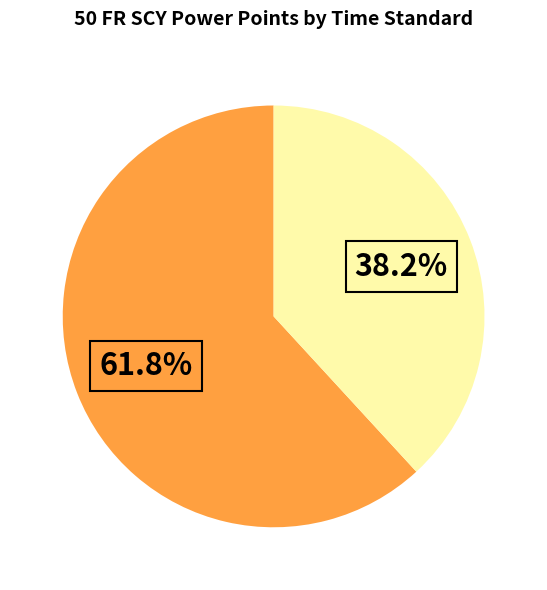

Is there a majority slice in this chart?

Yes